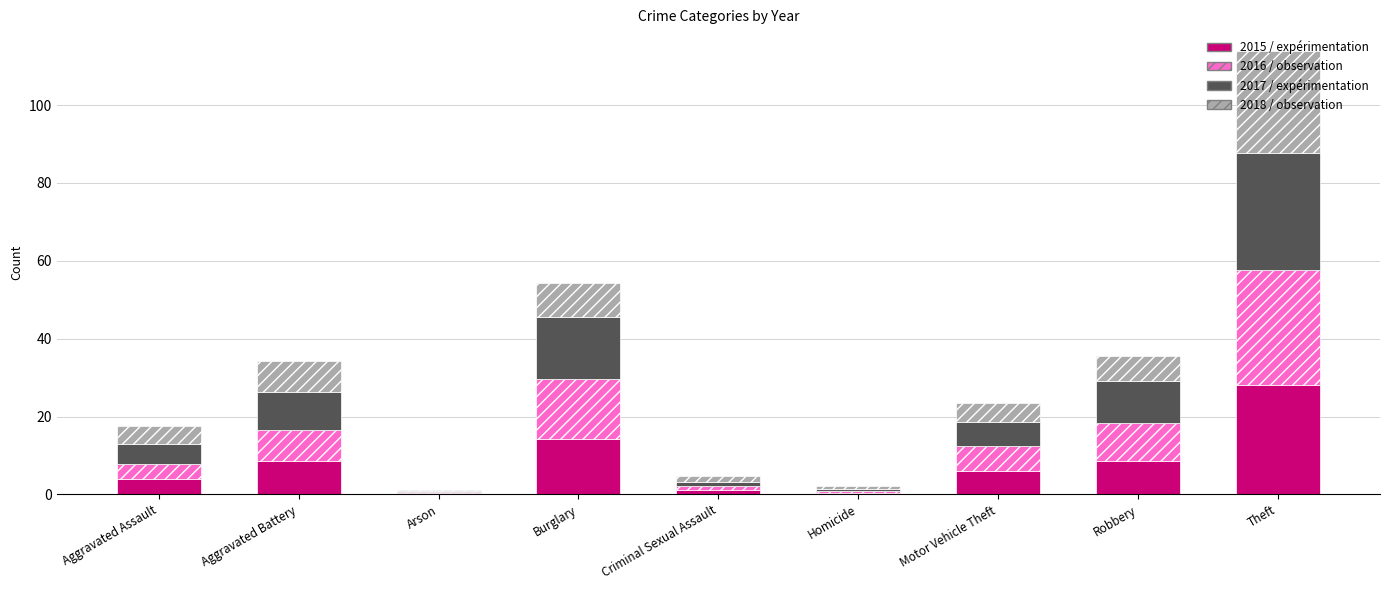

At which category is the sum across all series the highest?

Theft